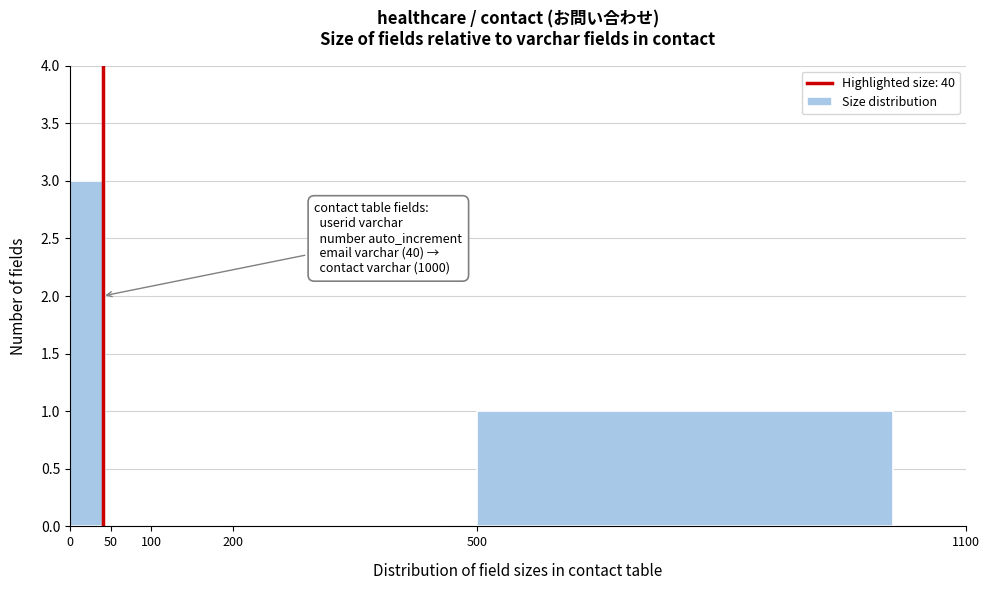

Over which range of the x-axis is the bar tallest?

0 to 50